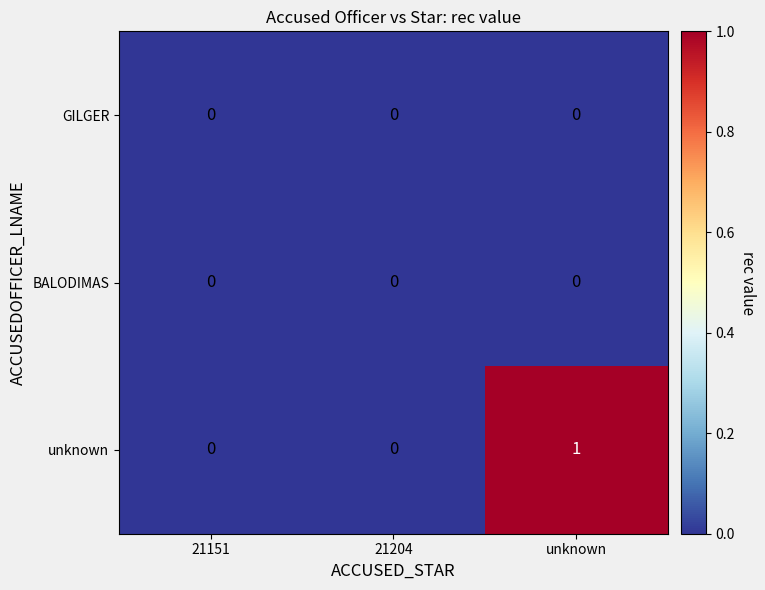

At which category is the sum across all series the highest?

unknown